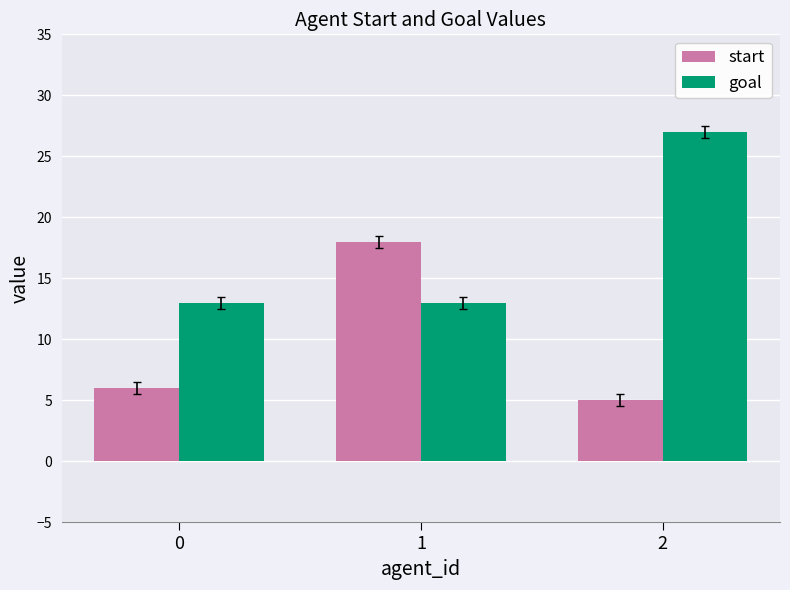

Reading left to right, transcribe all the data shown in this chart.

start: 6	18	5
goal: 13	13	27